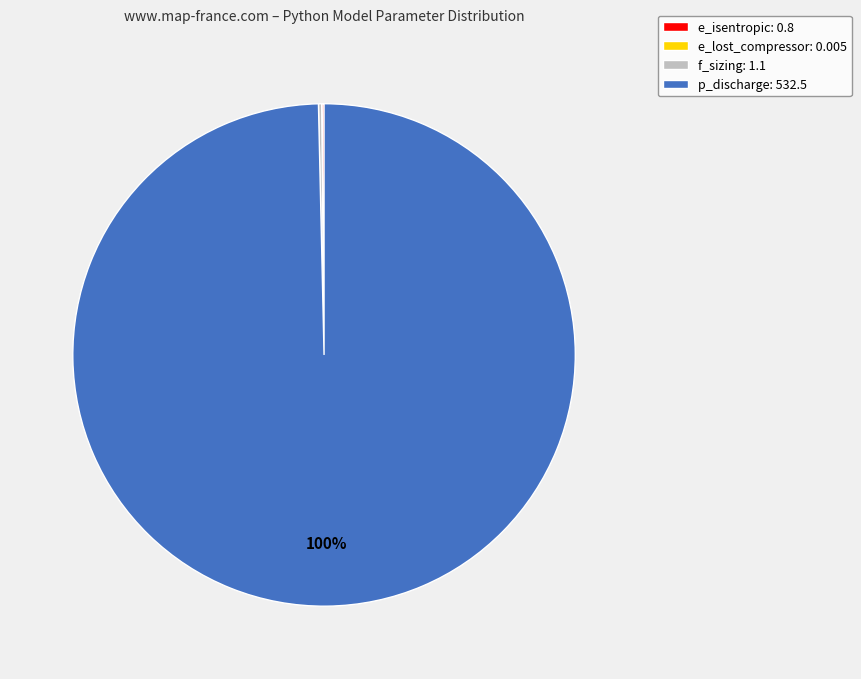

To the nearest percent, what is the average slice percentage?

25%